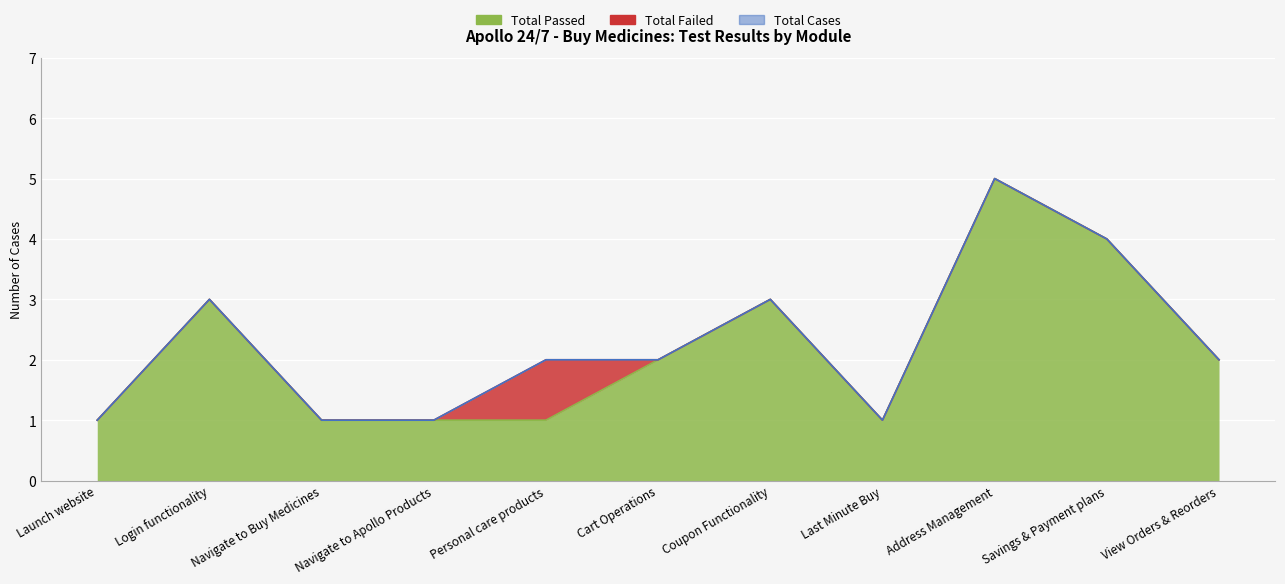

How many interior local valleys does the Total Cases series have?

1